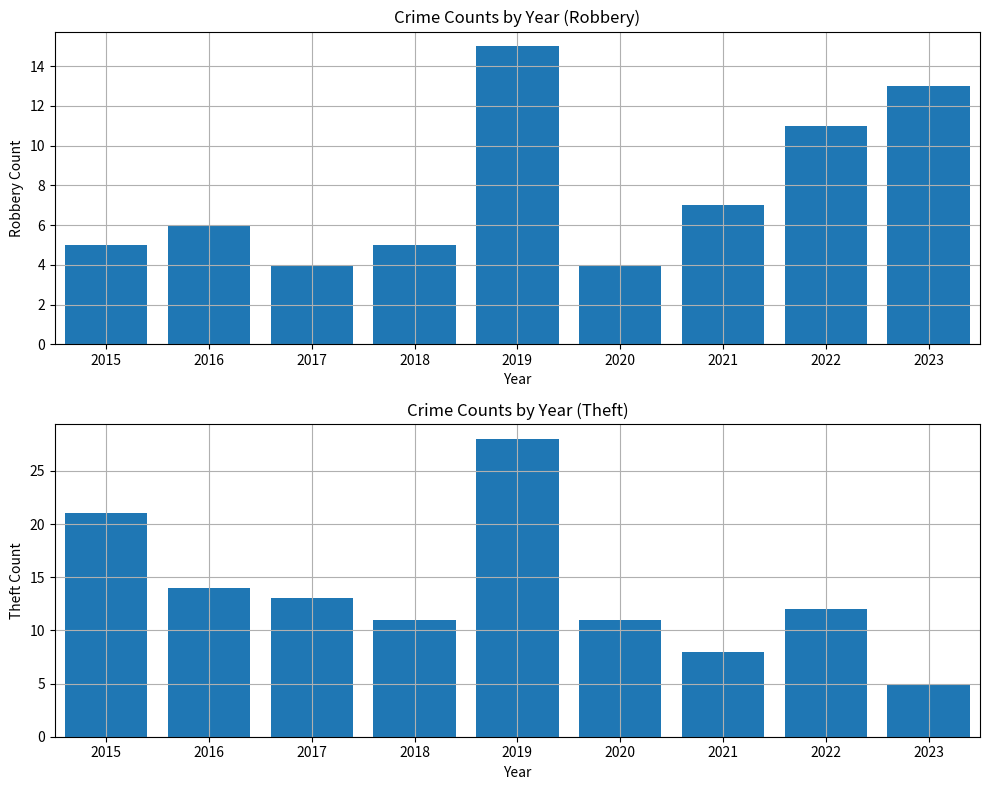

Count the number of data series in this chart.

2